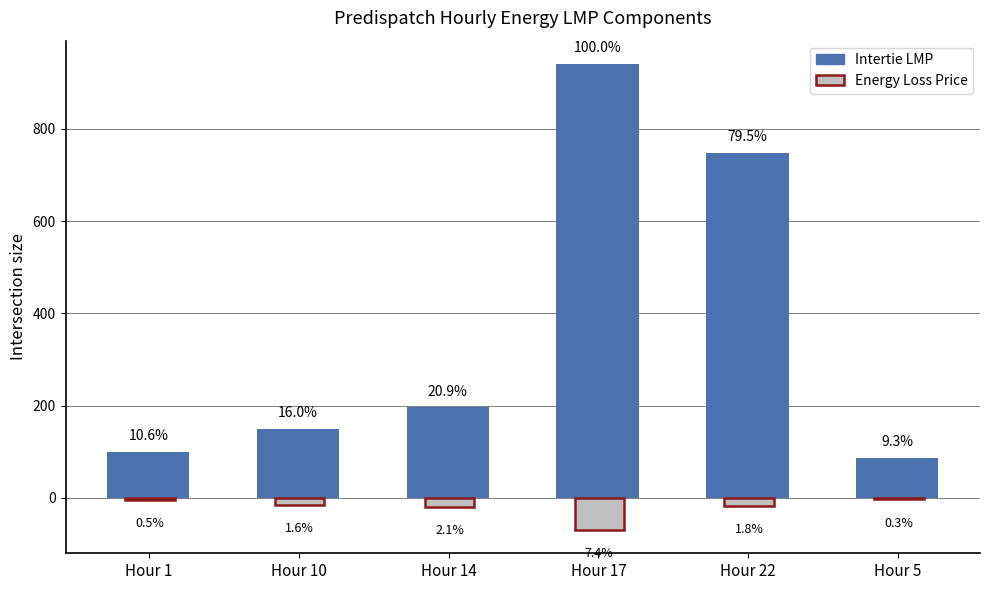

What is the label of the 2nd bar from the left?

Hour 10